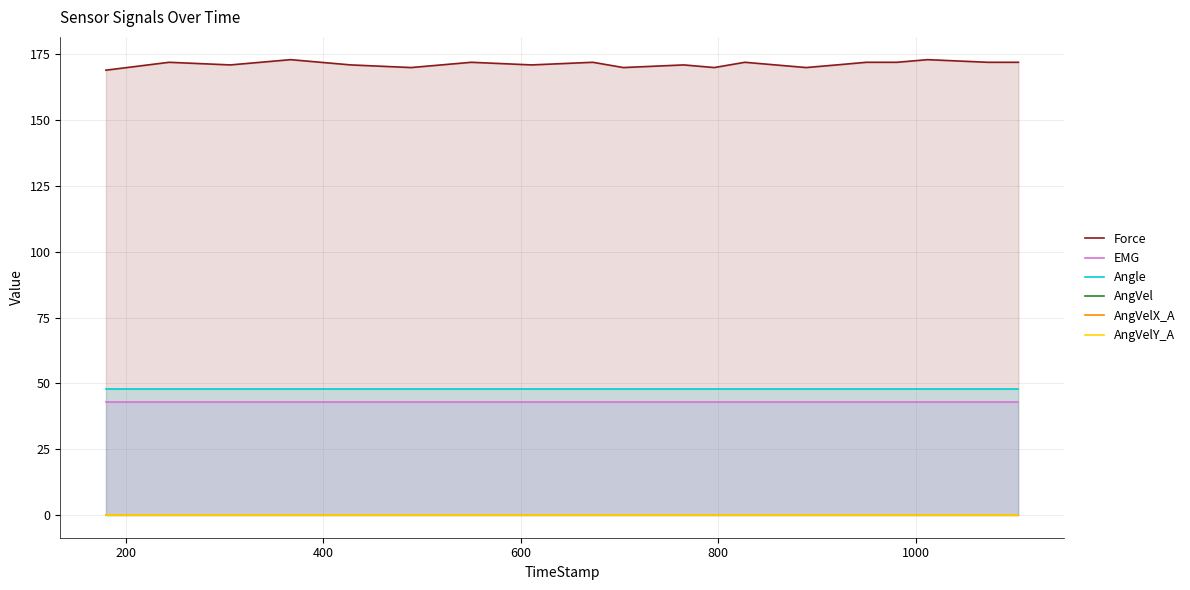

What is the maximum value for Angle?

48.0